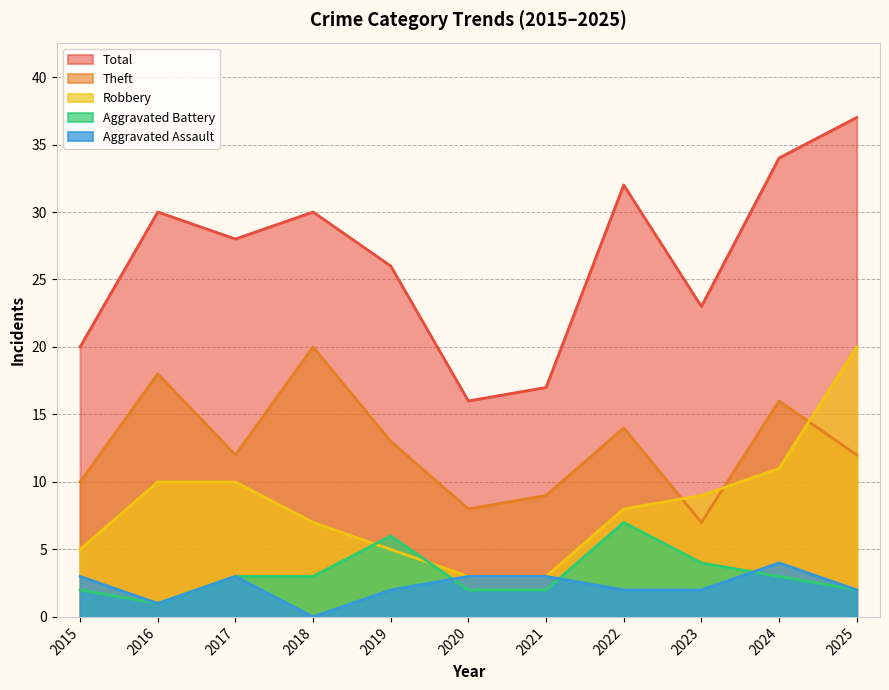

True or false: Theft has more than 2 interior local peaks.

True